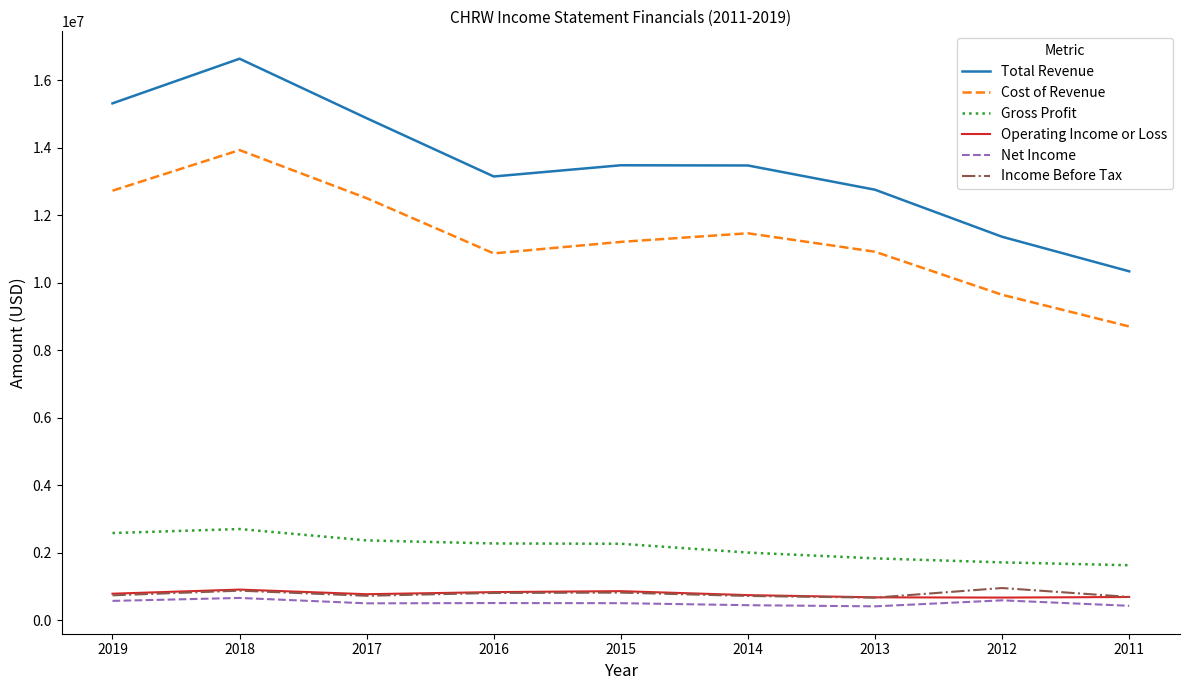

How many interior local peaks does the Cost of Revenue series have?

2